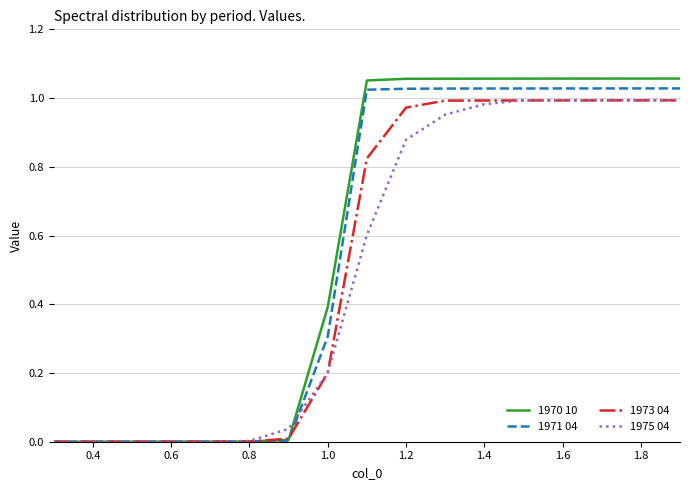

How many lines are shown in the chart?

4